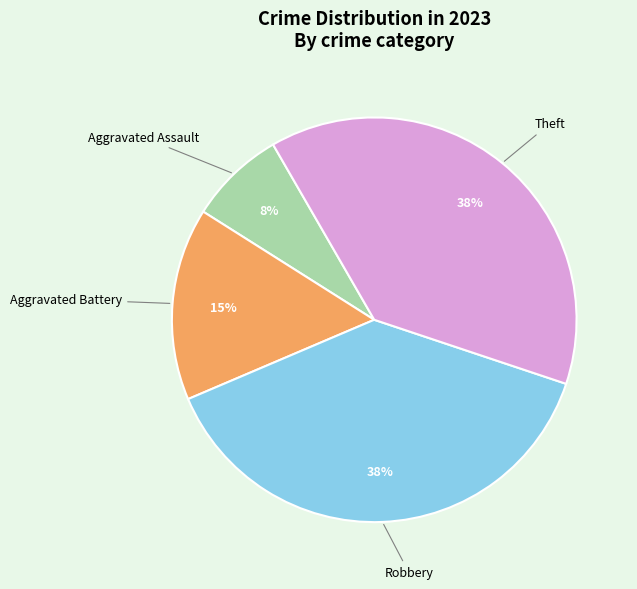

Is there a majority slice in this chart?

No